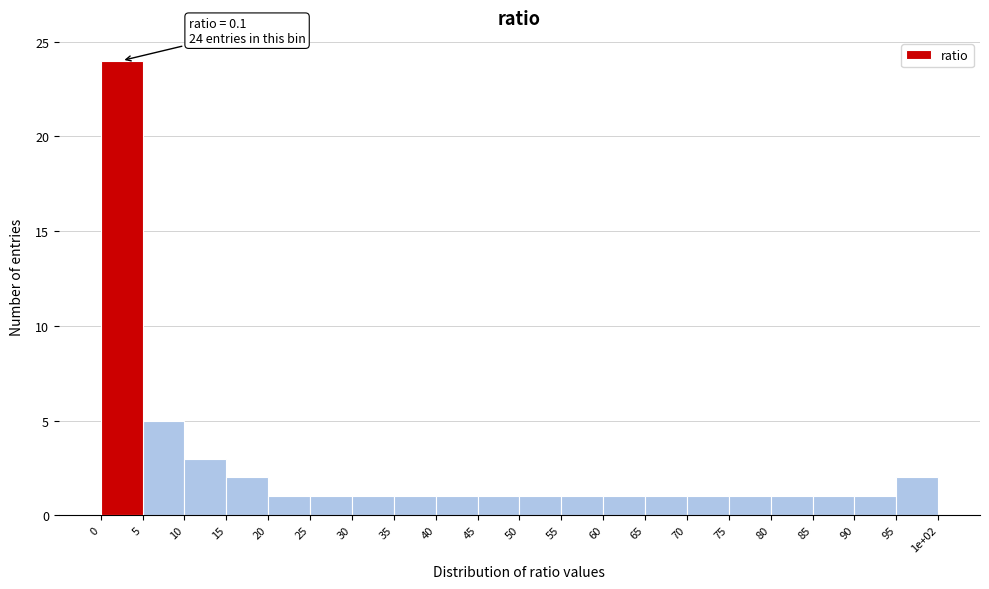

Reading right to left, transcribe all the data shown in this chart.

95=2	90=1	85=1	80=1	75=1	70=1	65=1	60=1	55=1	50=1	45=1	40=1	35=1	30=1	25=1	20=1	15=2	10=3	5=5	0=24